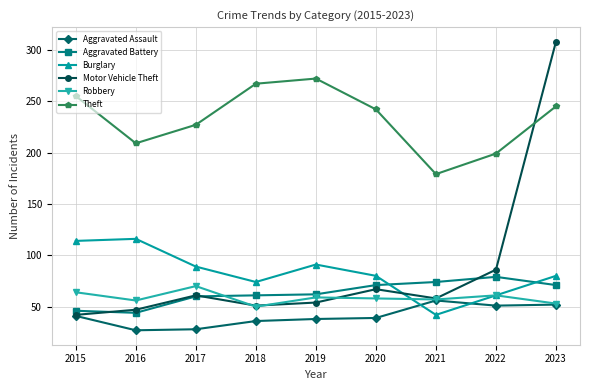

What is the difference between the maximum and minimum values in the Aggravated Battery series?

35